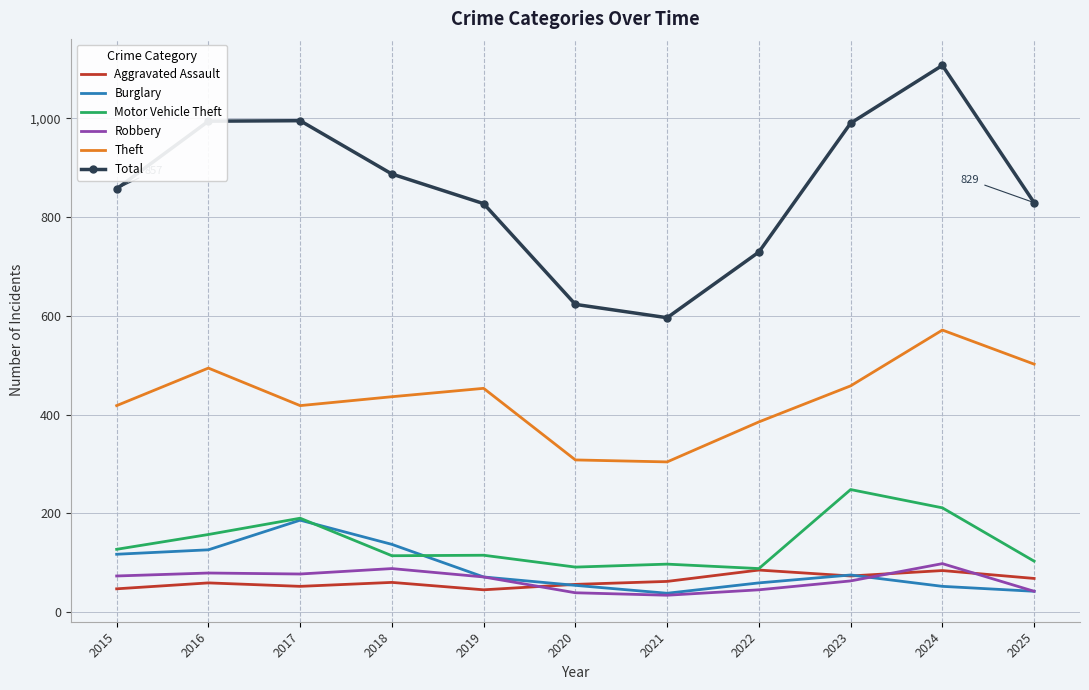

Where is the first local maximum for Burglary?

2017